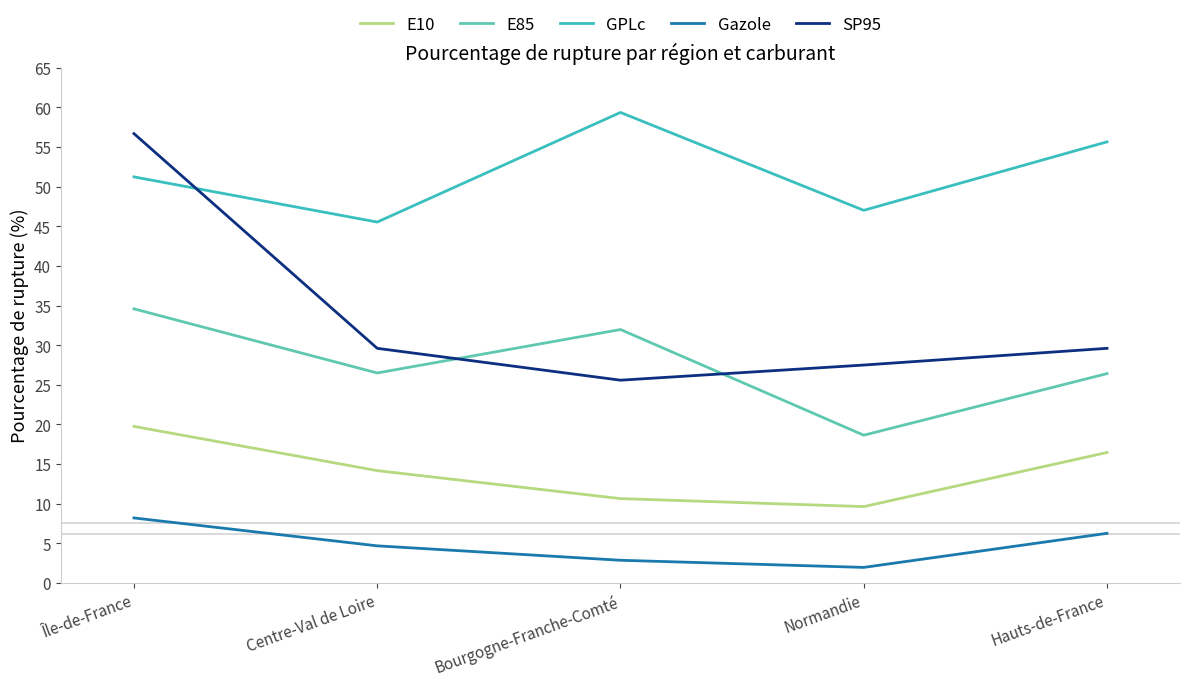

What is the difference between the maximum and minimum values in the GPLc series?

13.8